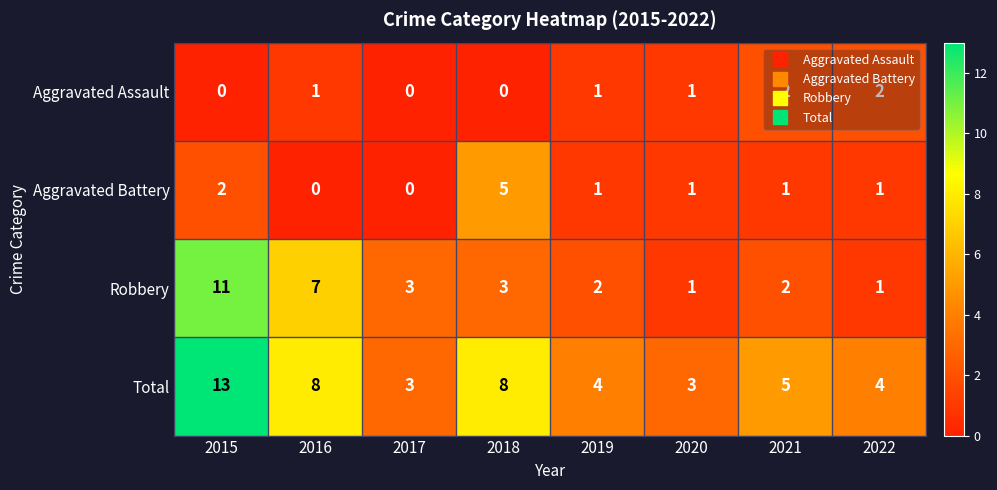

At which label does Aggravated Battery first exceed 1?

2015